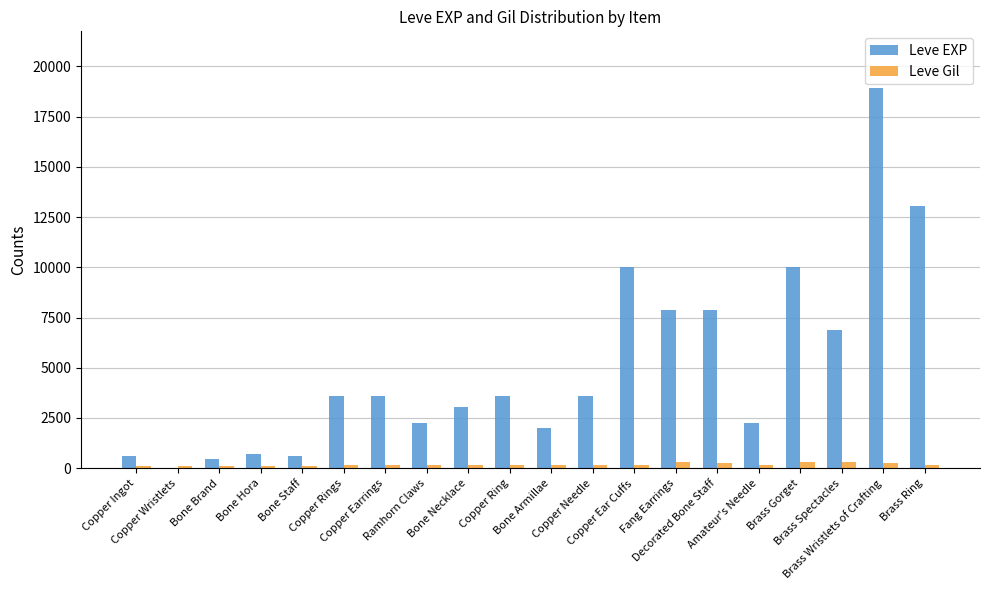

What is the sum of all Leve EXP values?

100881